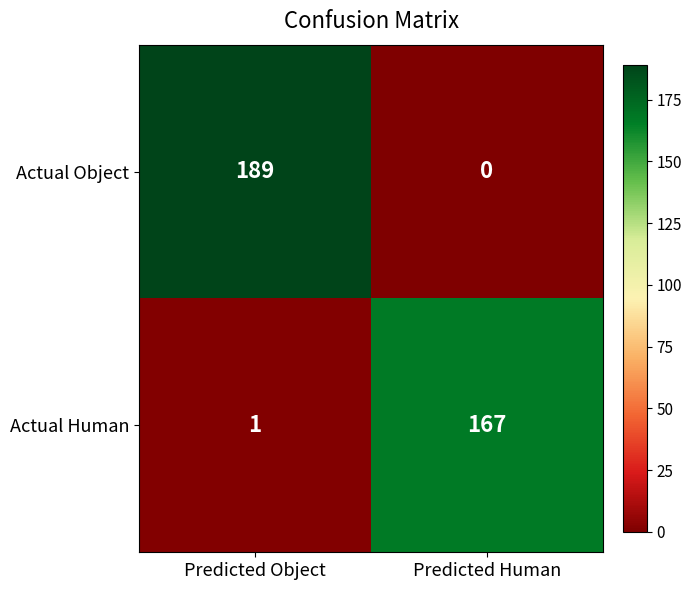

At which label is Actual Human closest to 84?

Predicted Object